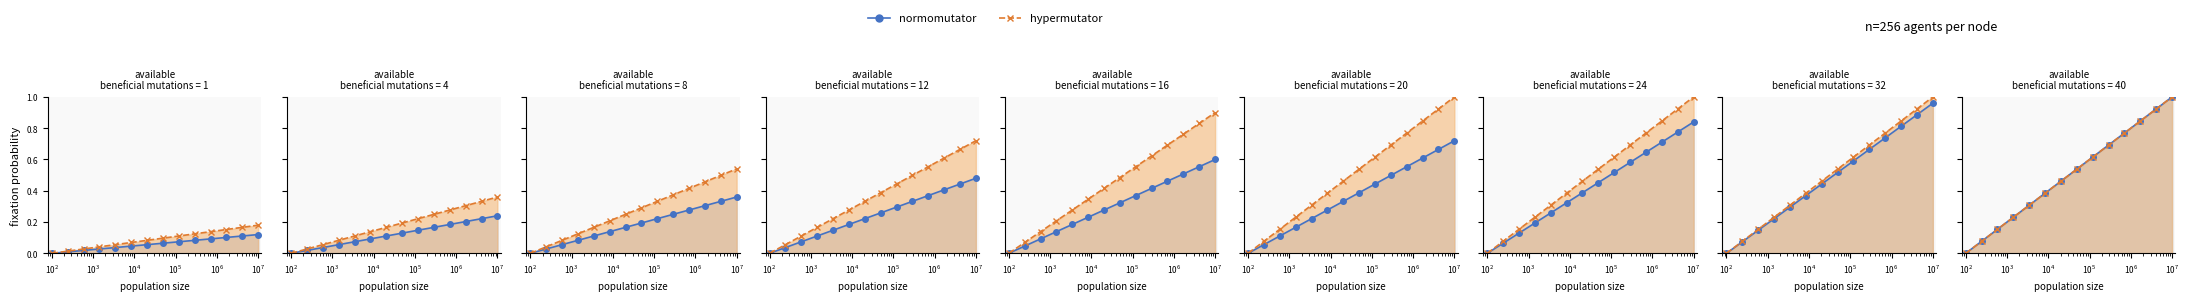

True or false: normomutator and hypermutator cross at least once.

False